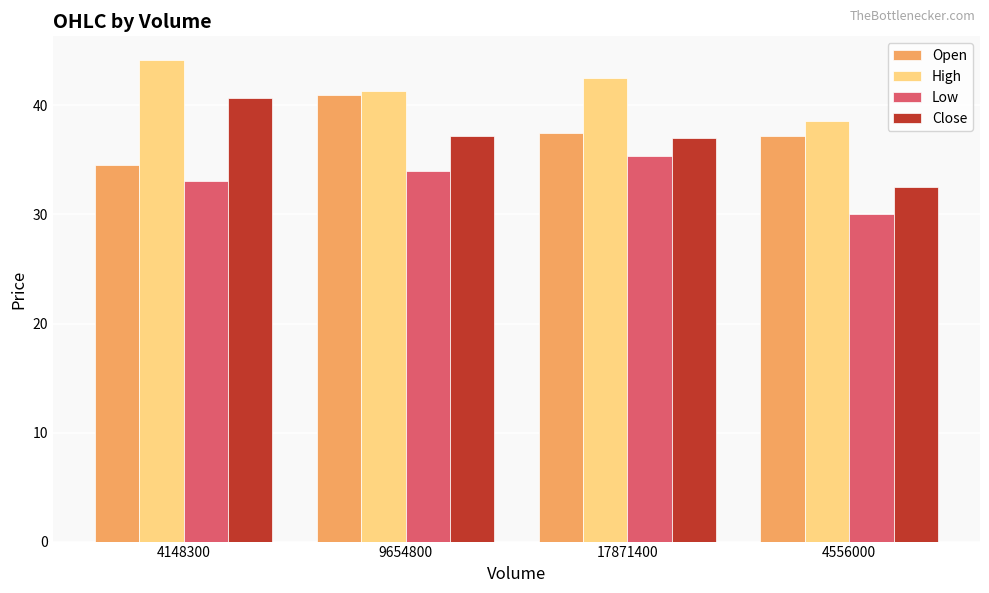

Are the bars horizontal?

No